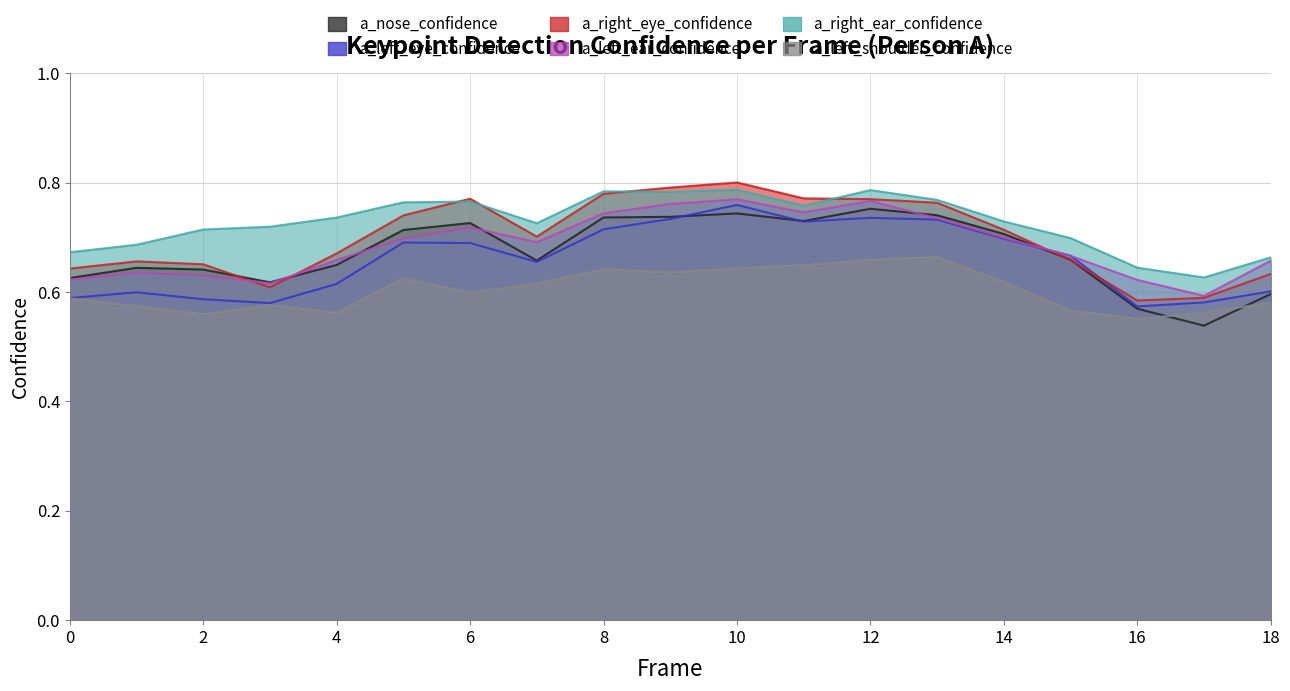

What is the difference between the maximum and second lowest values in the a_left_ear_confidence series?

0.2